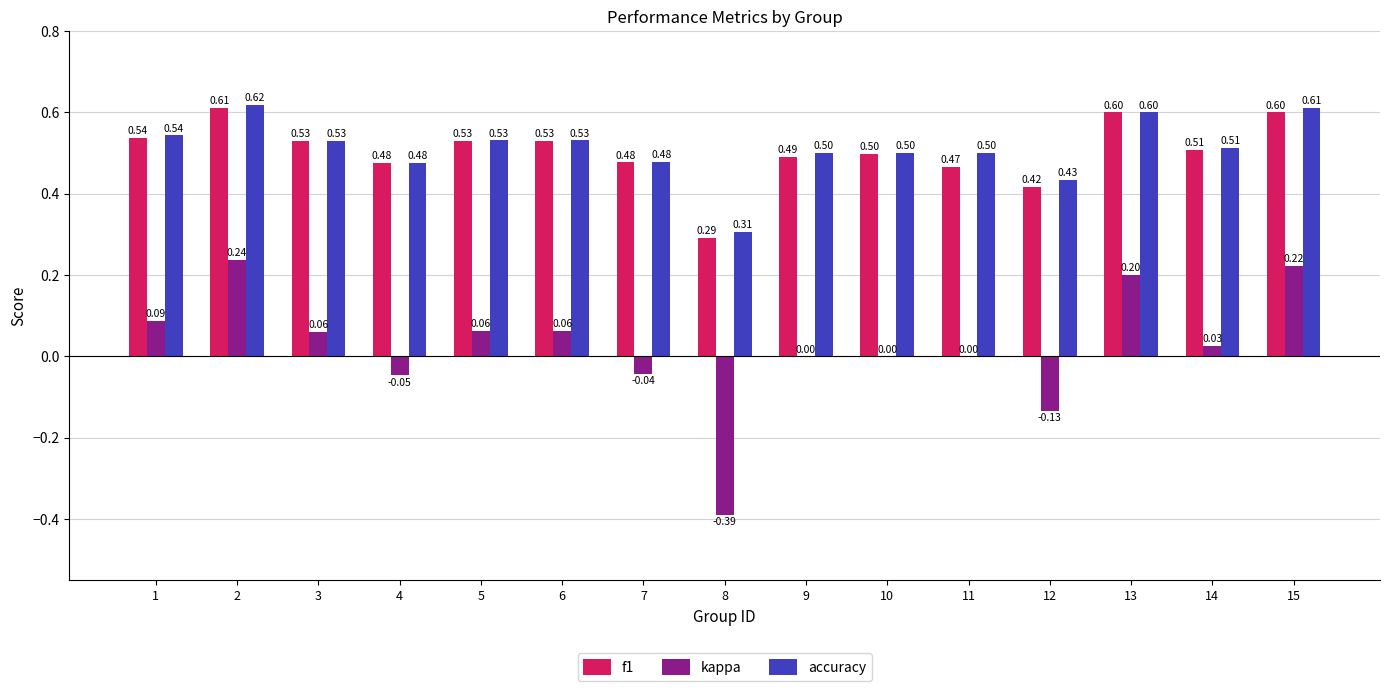

Which series changed the most between 7 and 13?

kappa